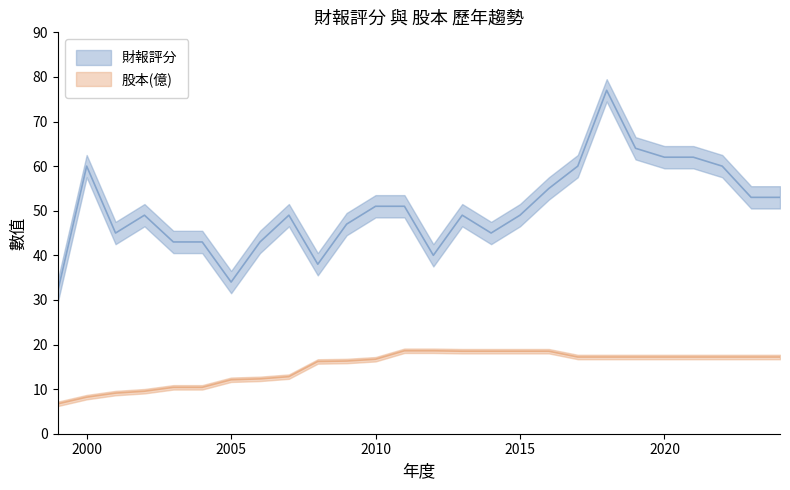

True or false: 股本(億) and 財報評分 intersect in this chart.

False